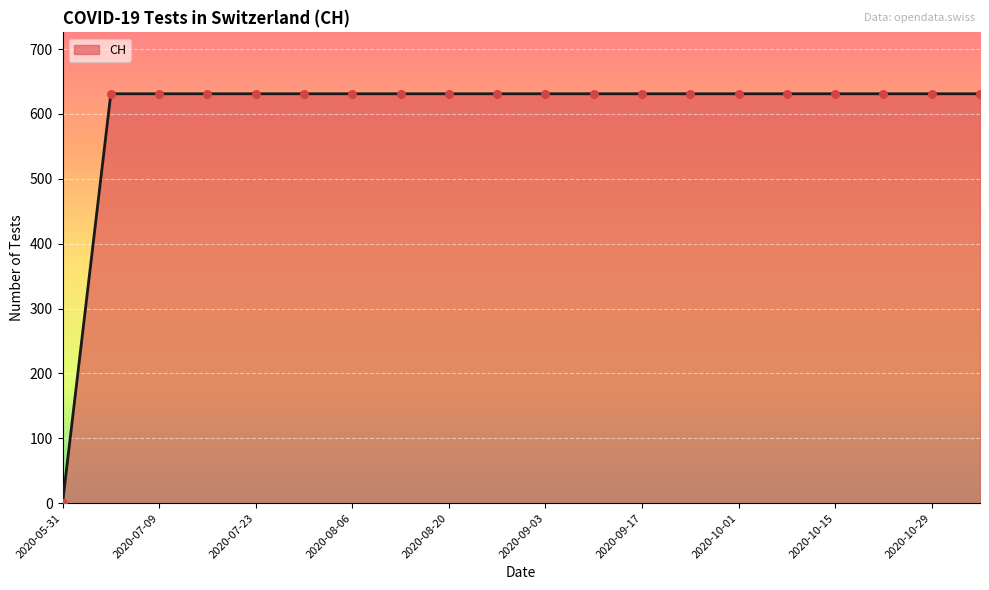

What is the maximum value shown in the chart?

631